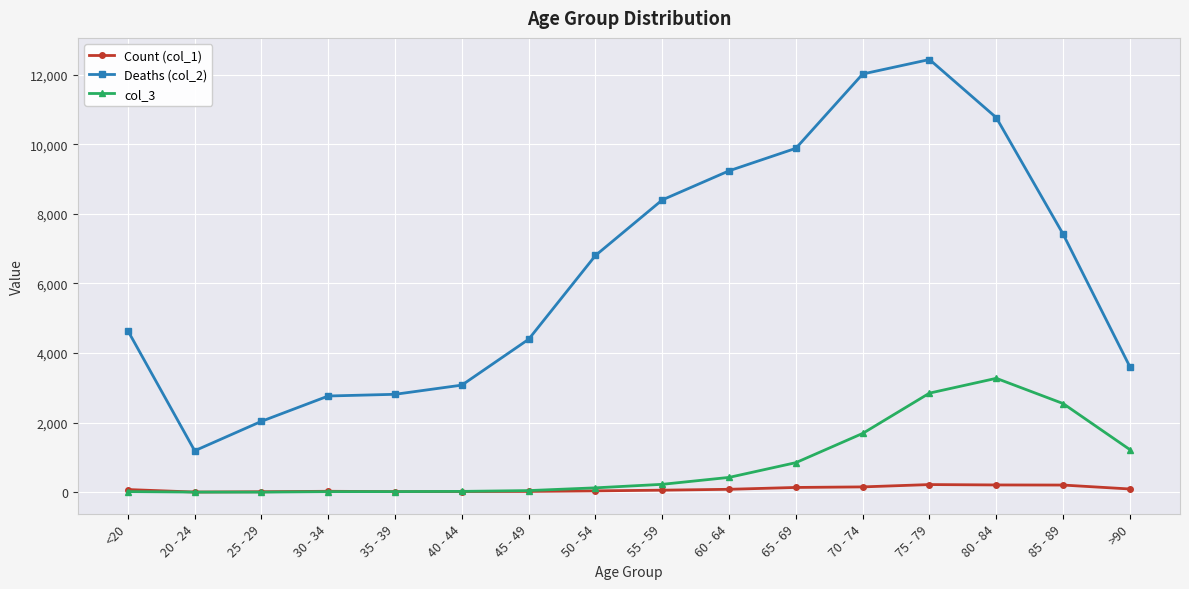

True or false: Count (col_1) and Deaths (col_2) intersect in this chart.

False